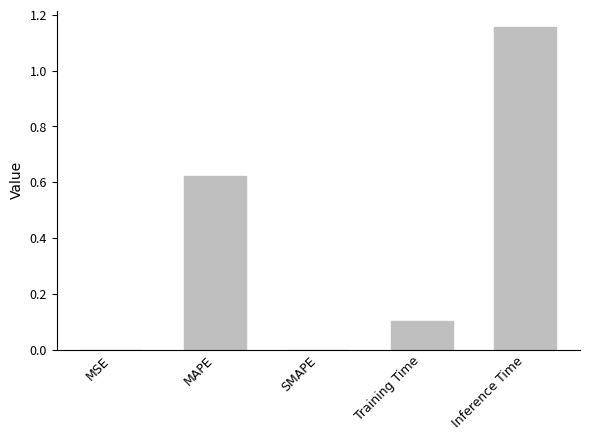

Between Training Time and SMAPE, which is larger?

Training Time